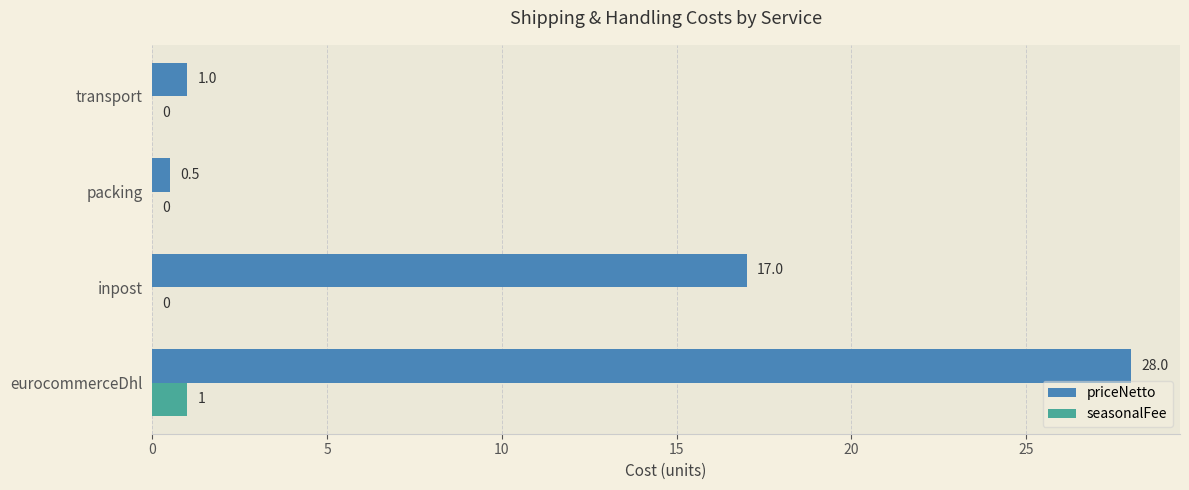

Which category has the highest value in the seasonalFee series?

eurocommerceDhl